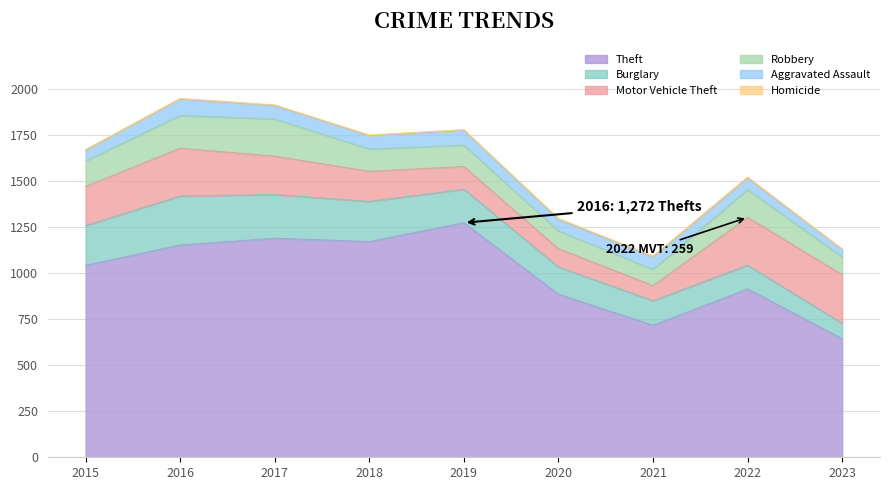

How many data points in Homicide are less than 4?

1